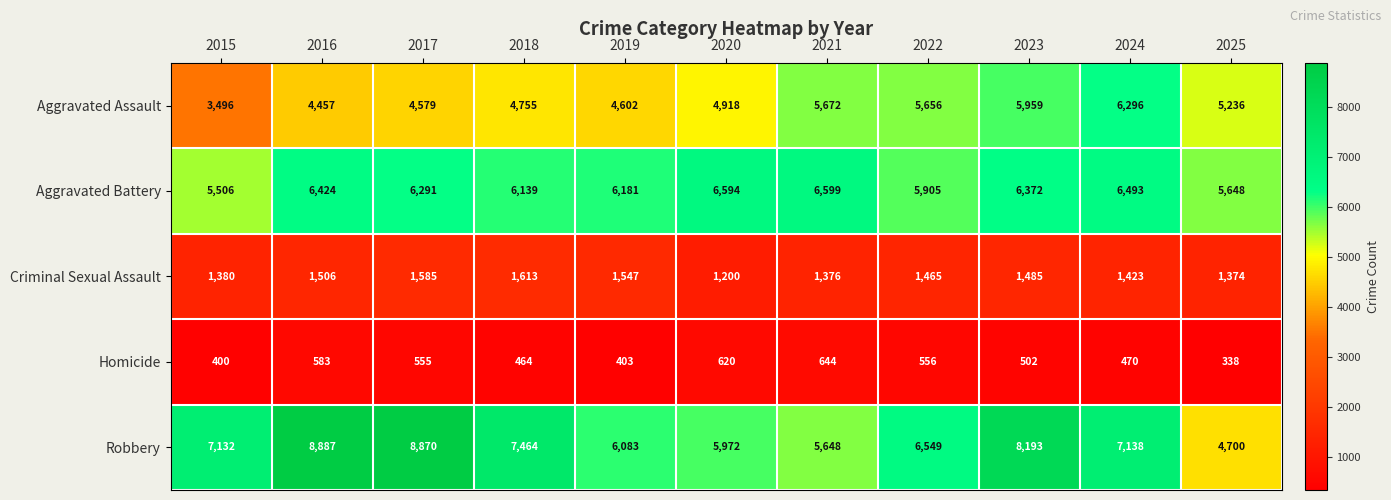

The Aggravated Battery series shows 7803 at 2025. True or false?

False